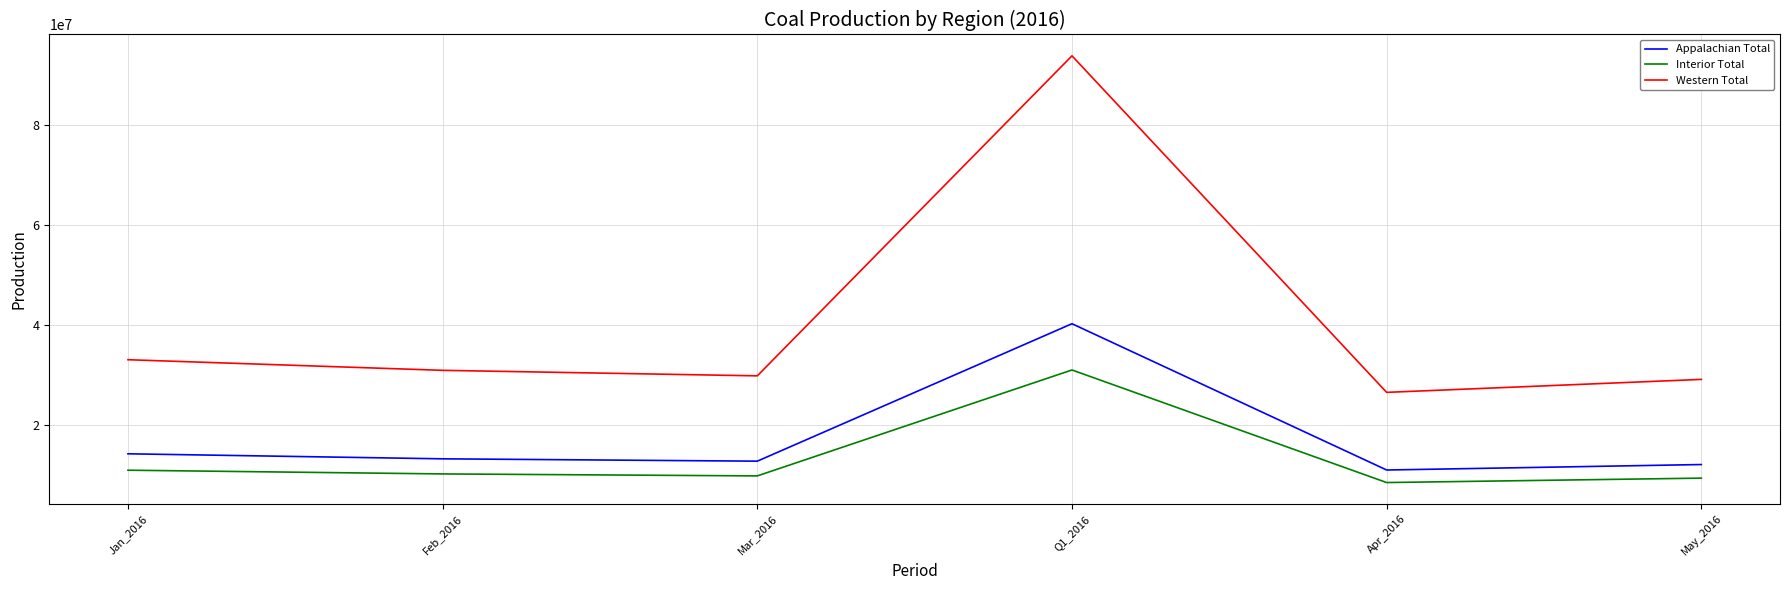

What is the minimum value shown in the chart?

8498504